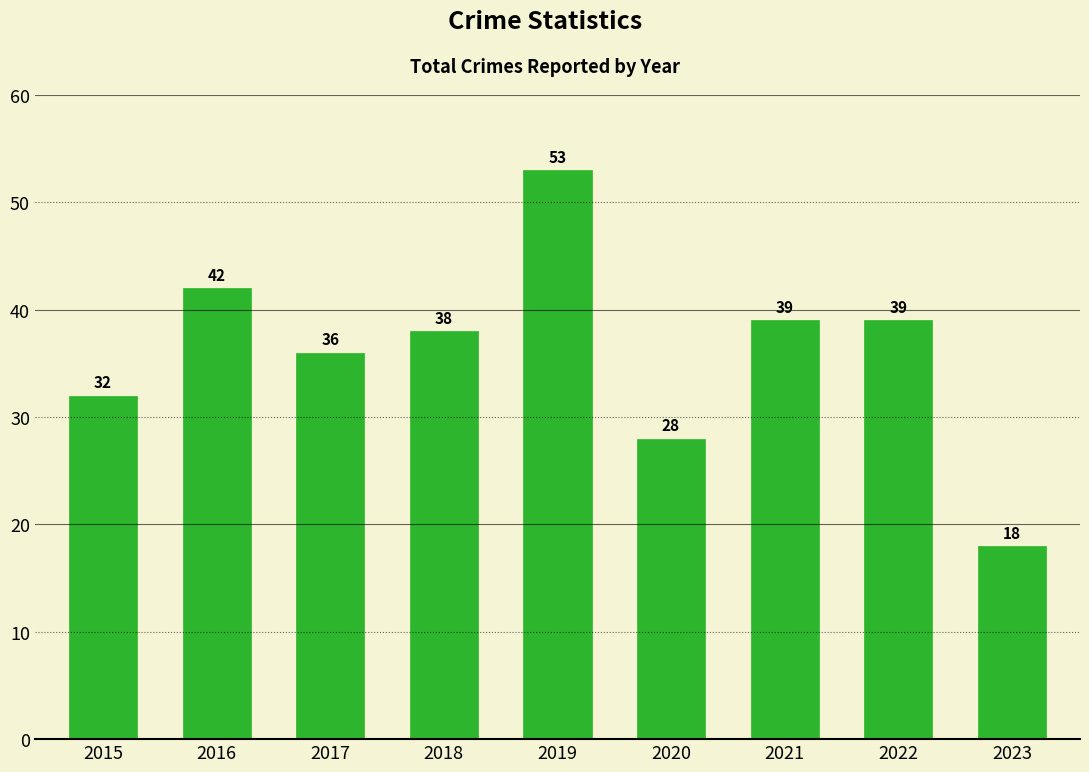

What is the value of the 1st bar from the left?

32